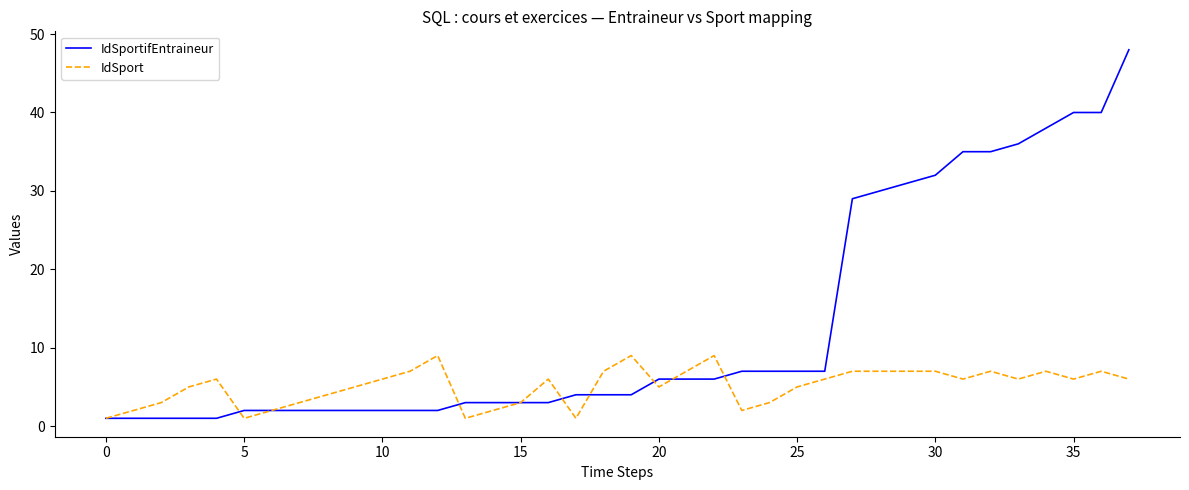

Which series has the widest spread of values?

IdSportifEntraineur